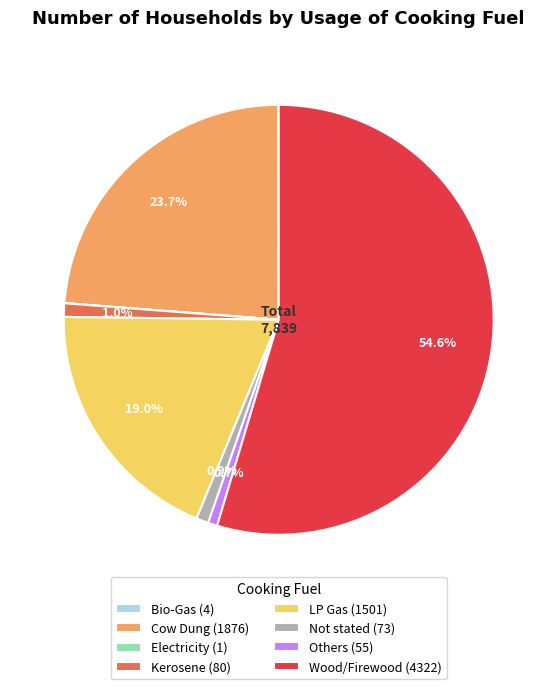

What is the total percentage of LP Gas and Others?

19.7%